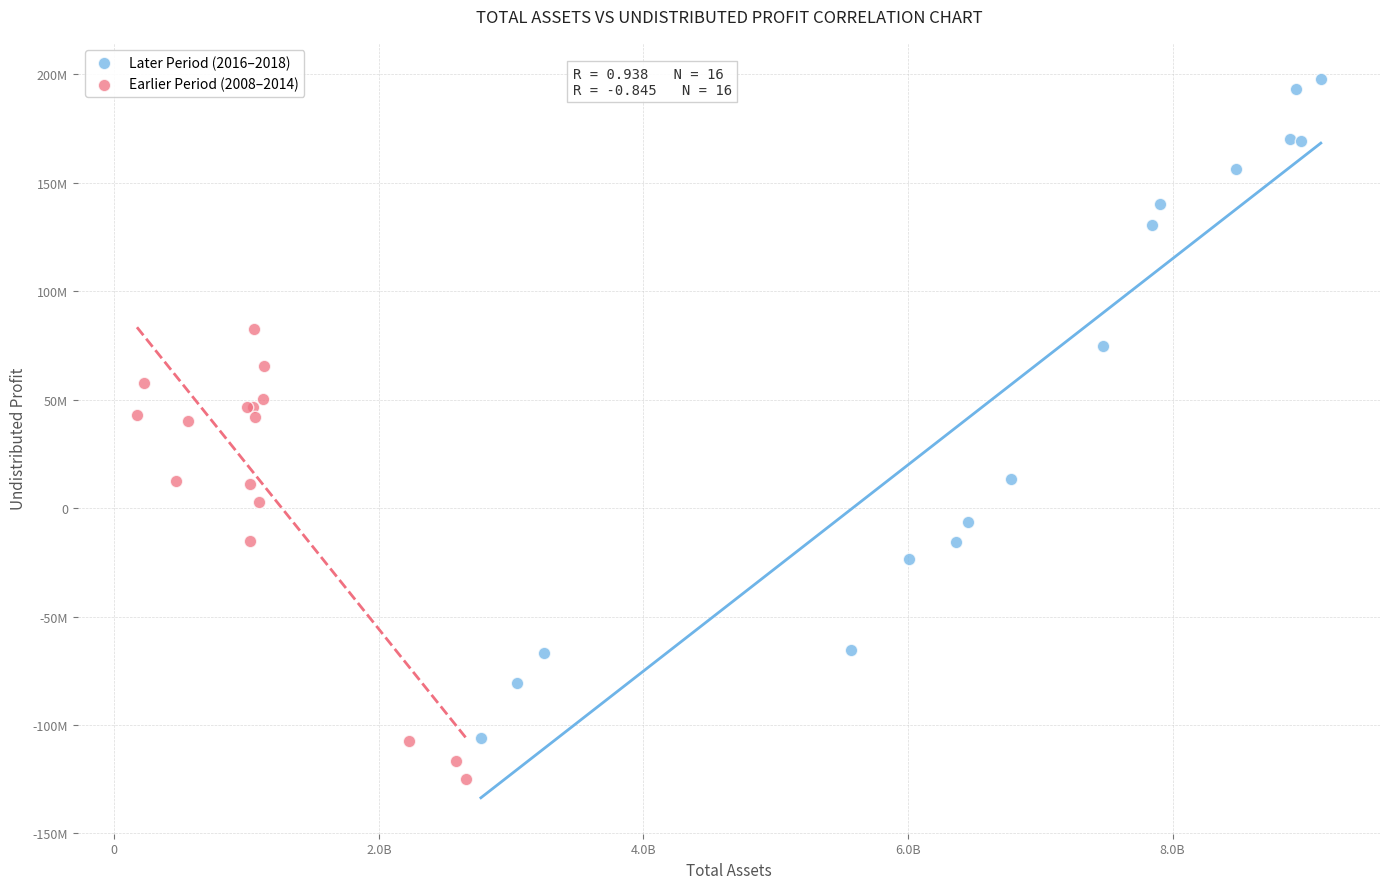

What are all the series names shown in the legend?

Later Period (2016–2018), Earlier Period (2008–2014)